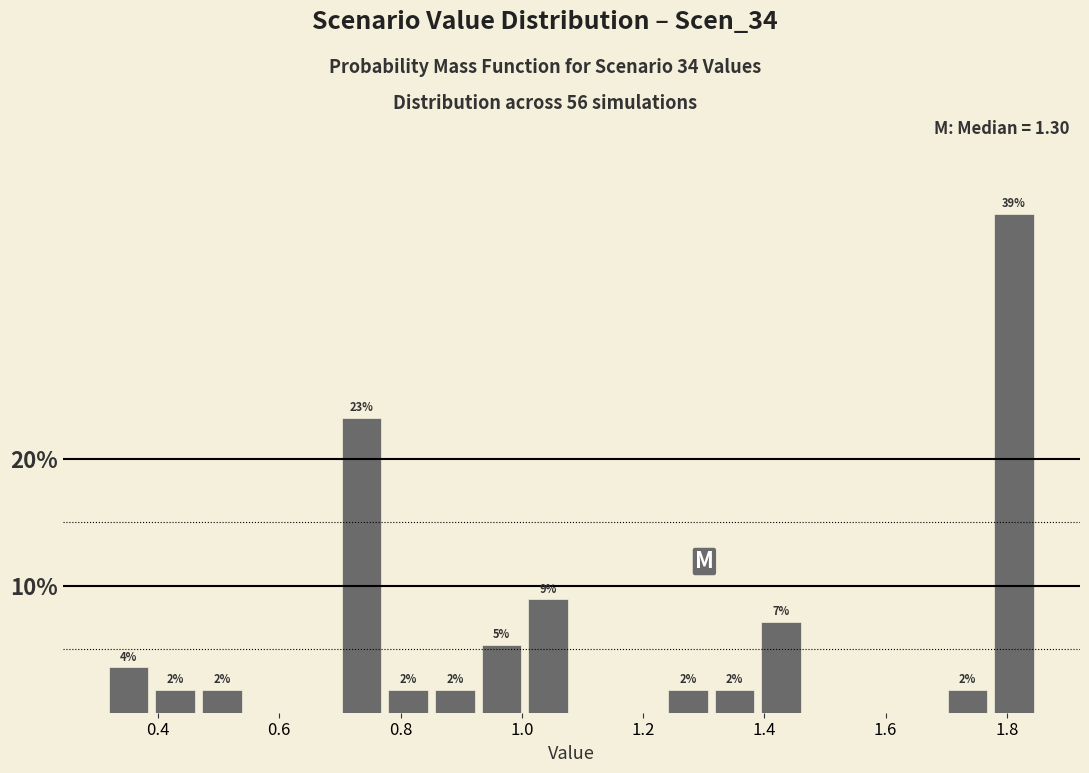

Around what value on the x-axis is the tallest bar? Give the approximate position of its centre, as read against the axis.

1.82